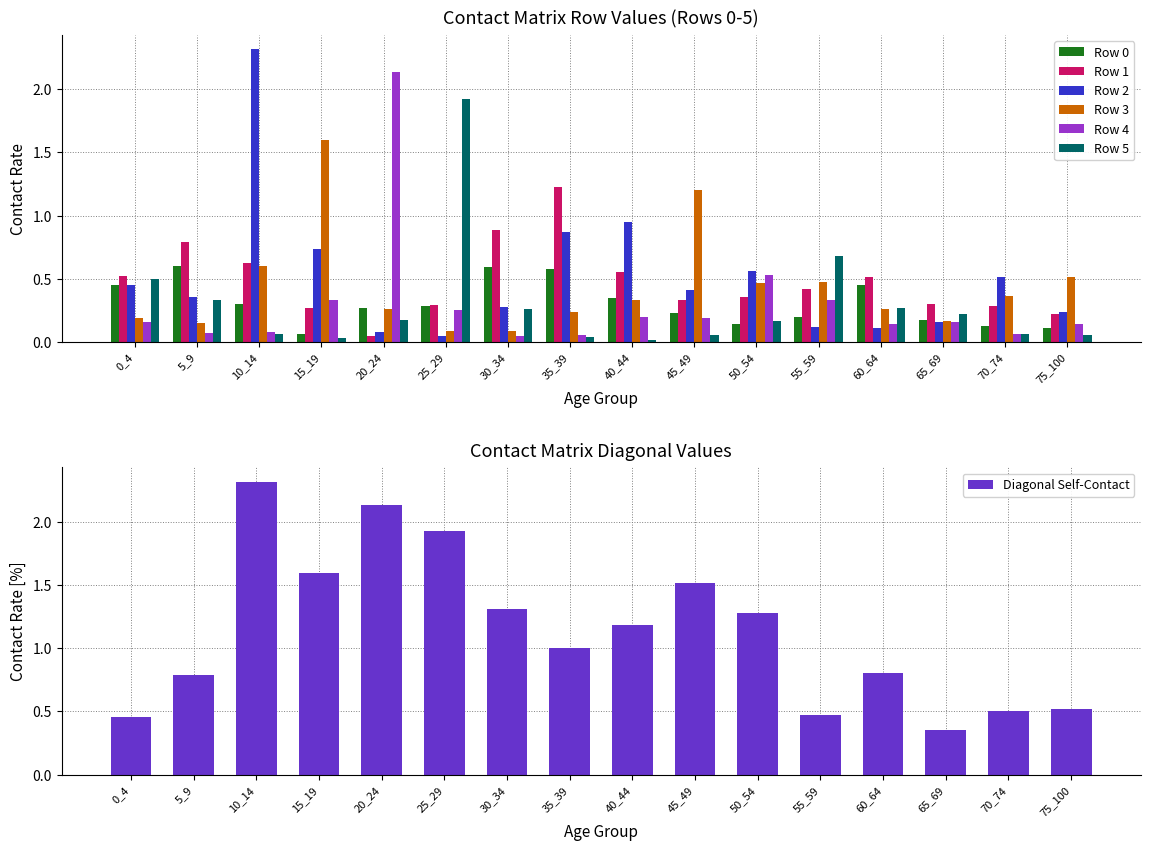

At which category does the chart reach its peak across all series?

10_14